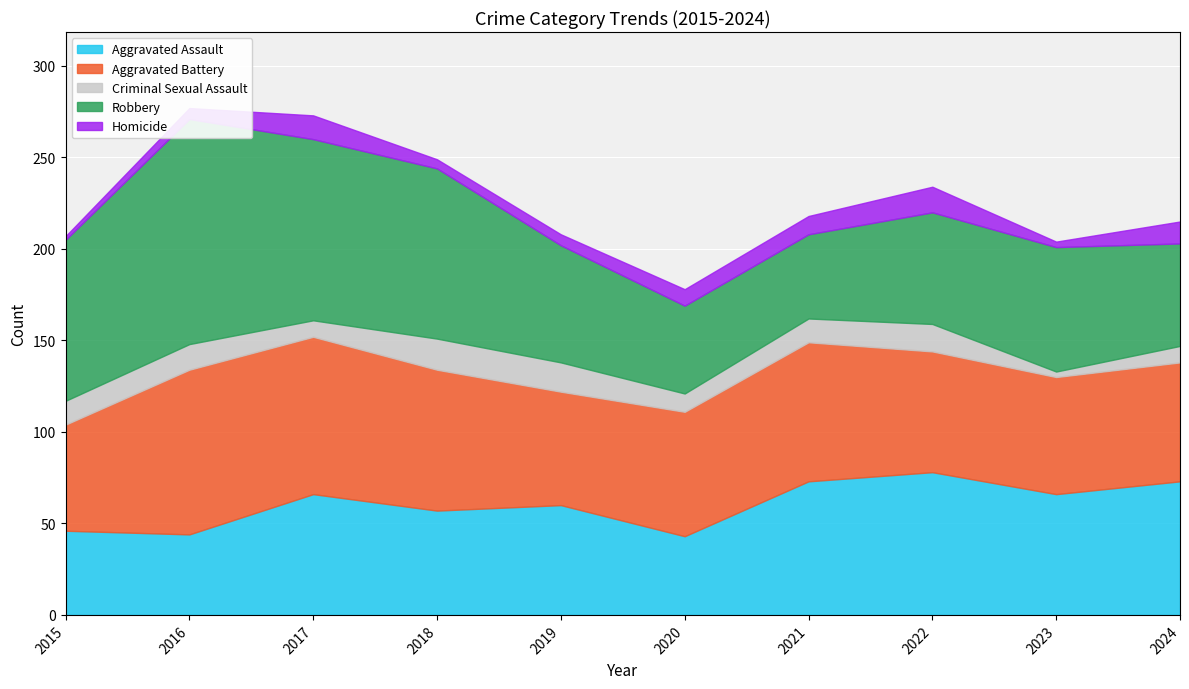

What is the smallest value displayed?

2